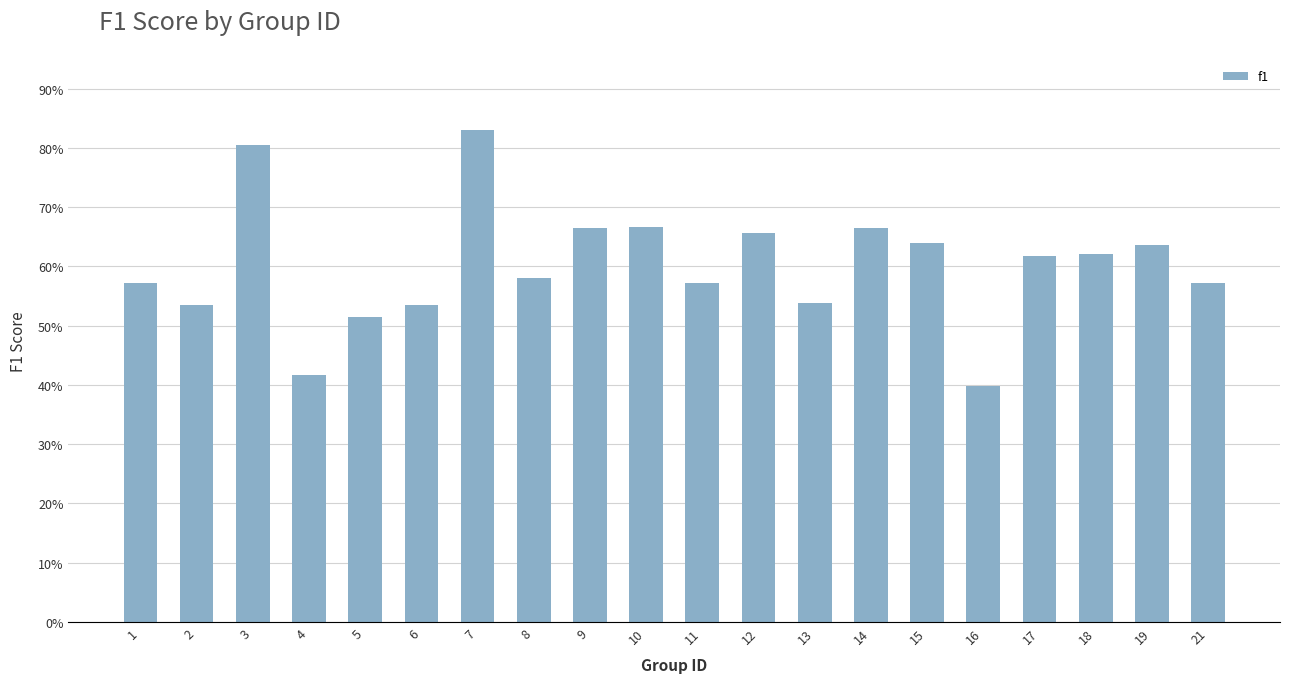

What value does the data have at 18?

0.6